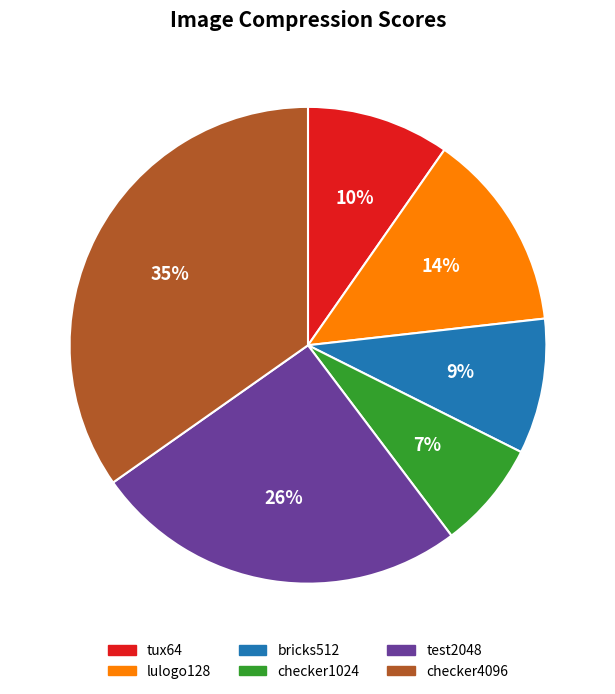

The tux64 slice represents 10% of the pie. True or false?

True